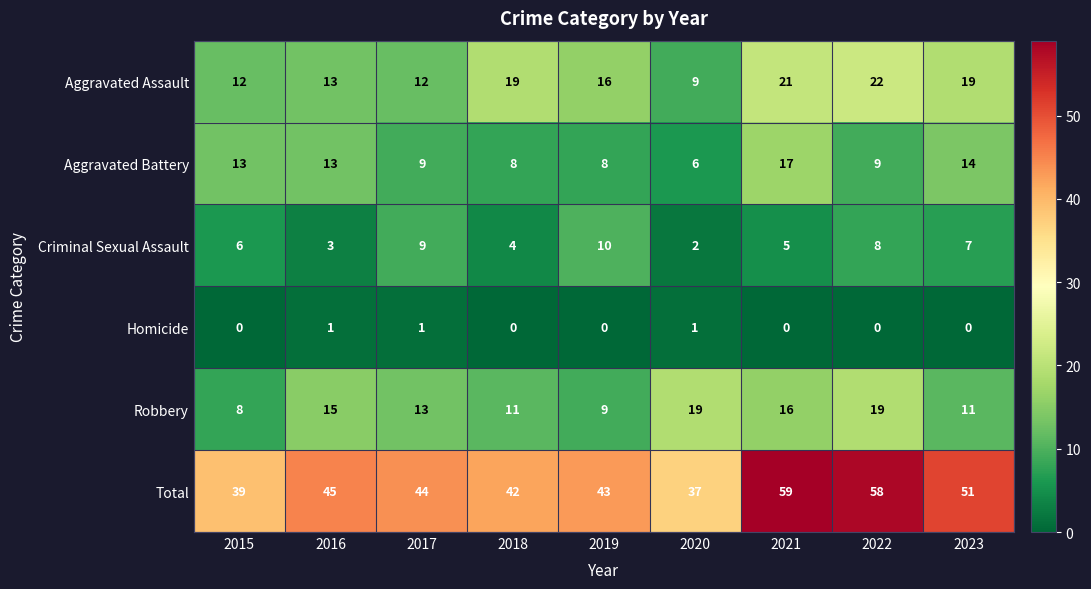

Count the number of data series in this chart.

6